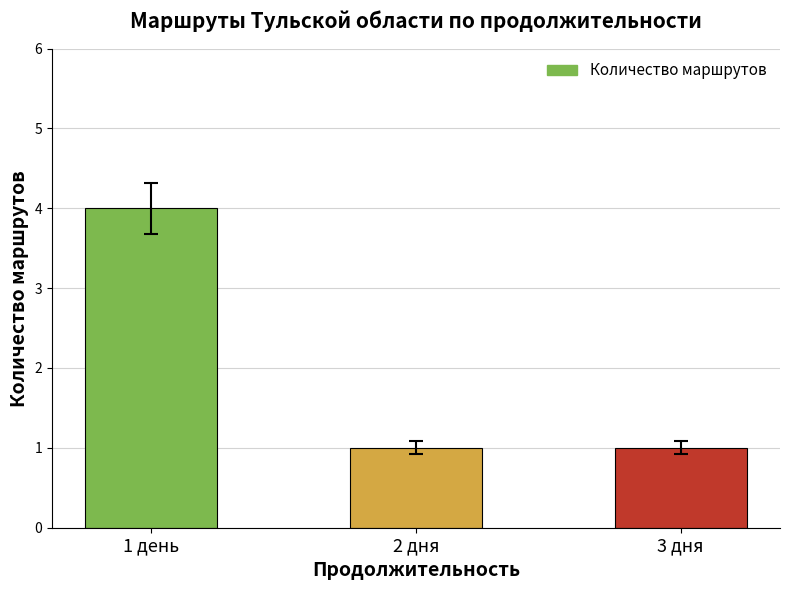

What is the change in value from 1 день to 3 дня?

-3